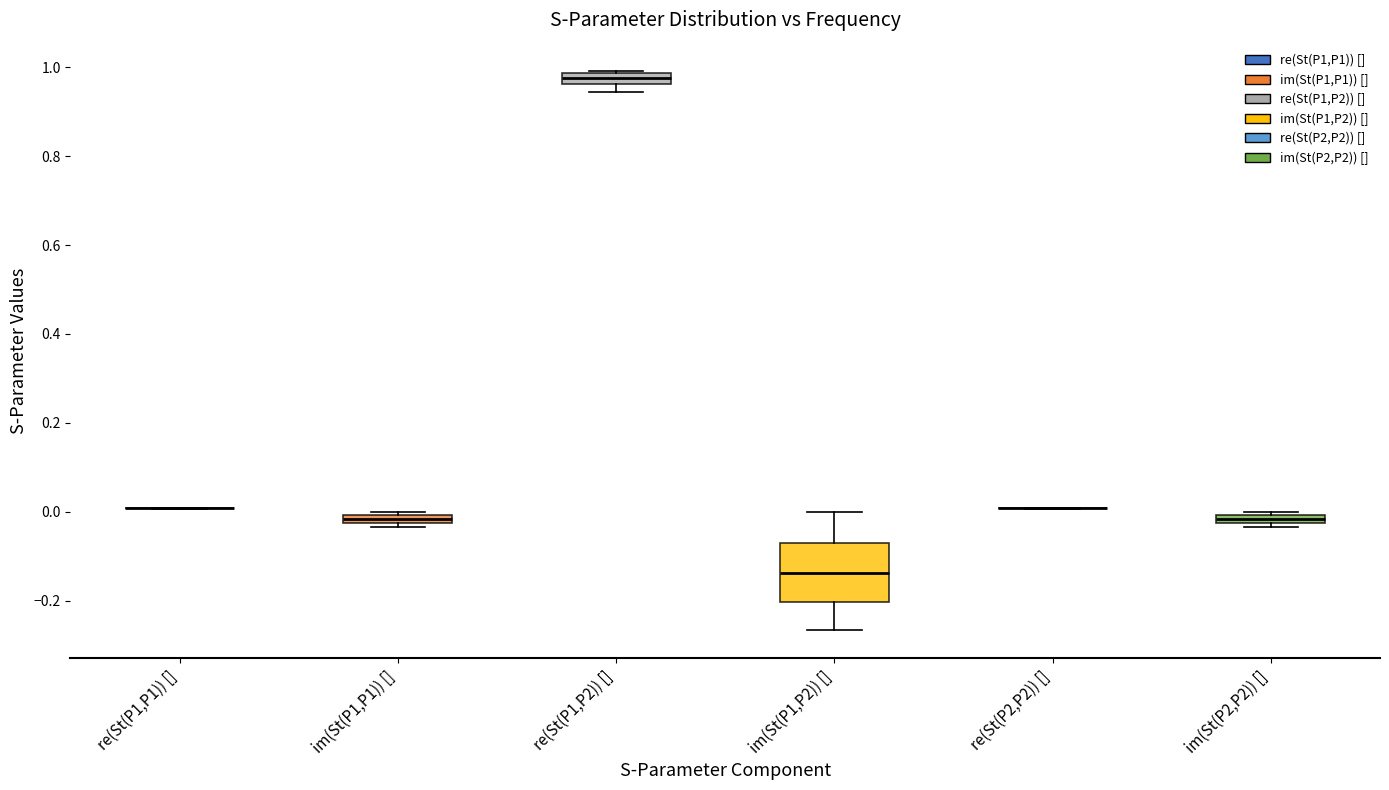

Which box is the tallest, from its lower edge to its upper edge?

im(St(P1,P2)) []